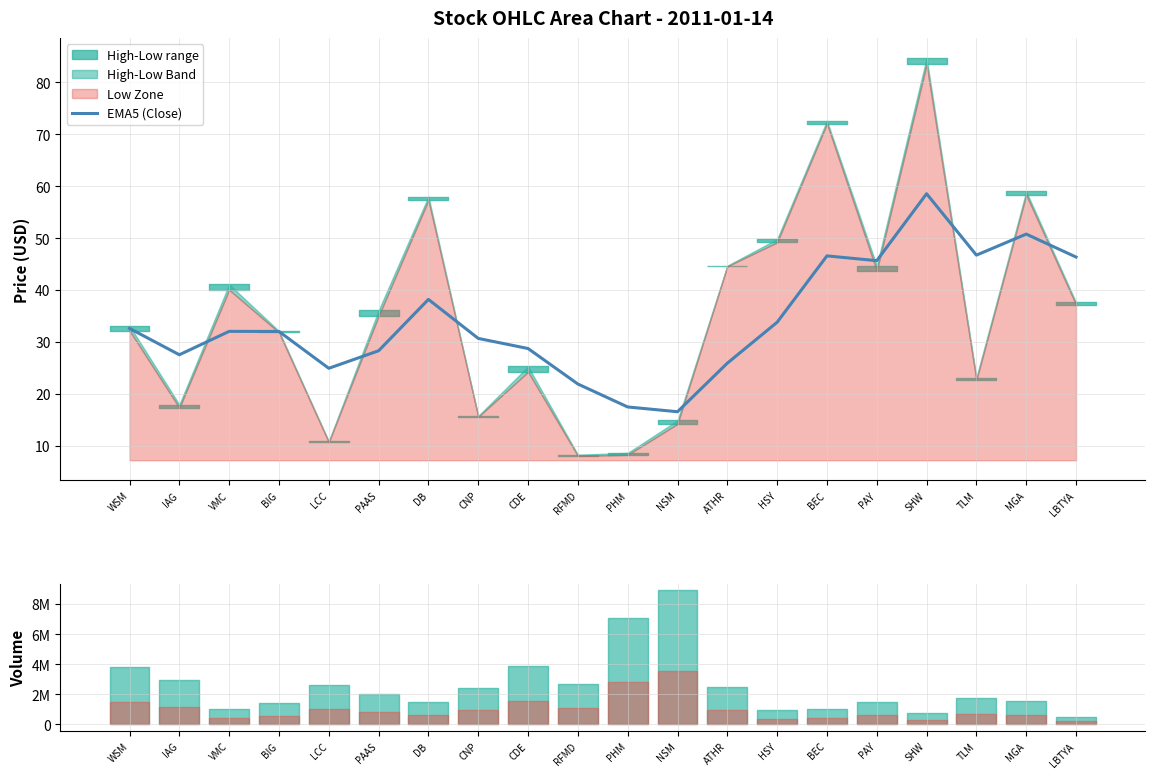

Count the number of values greater than 32.

11